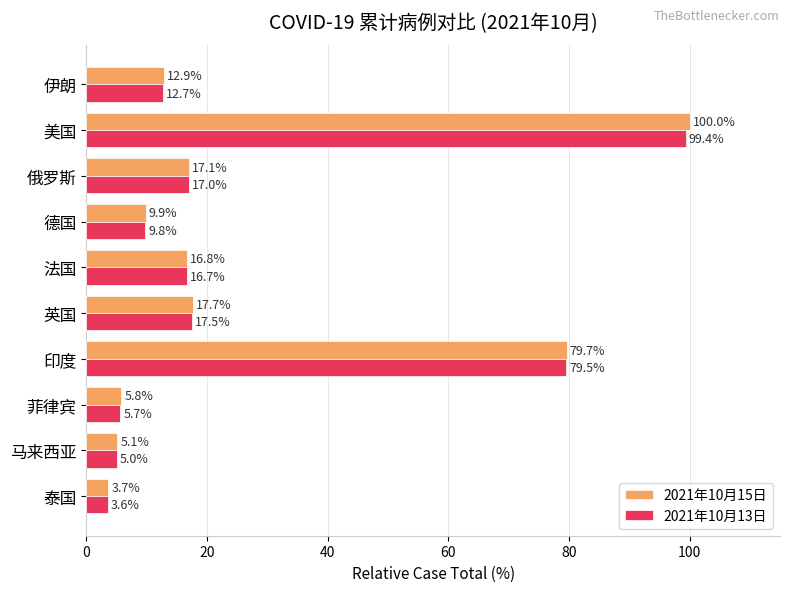

At how many categories does at least one series exceed 14?

5